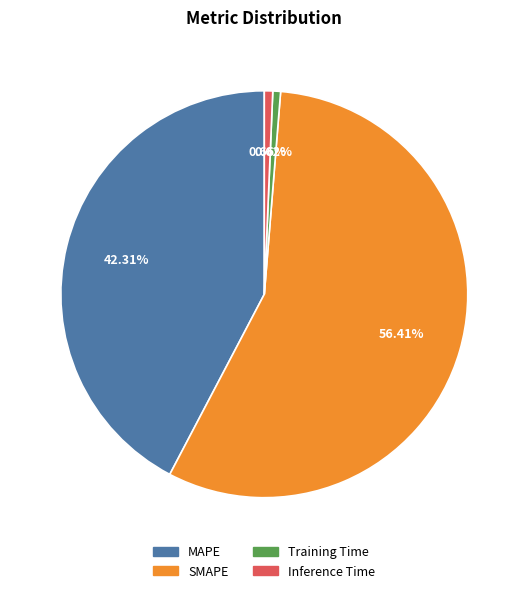

Do SMAPE and MAPE together represent more than half of the pie?

Yes